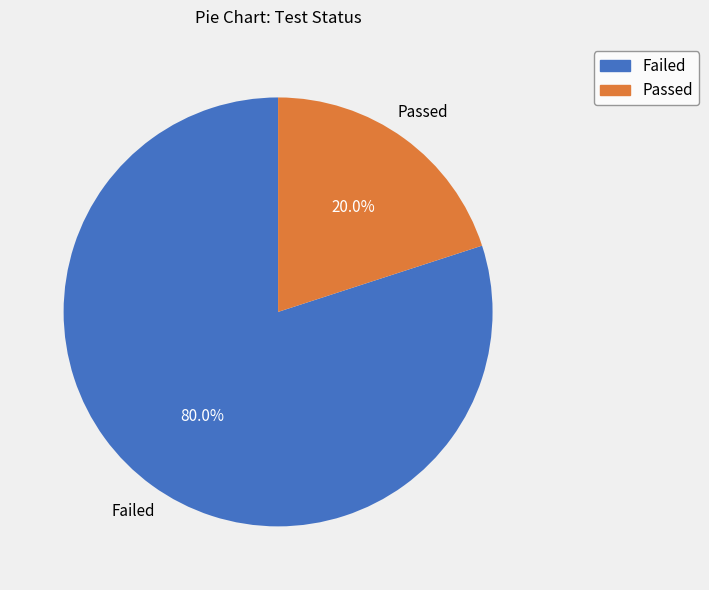

Is it true that Passed is 20% of the pie?

True